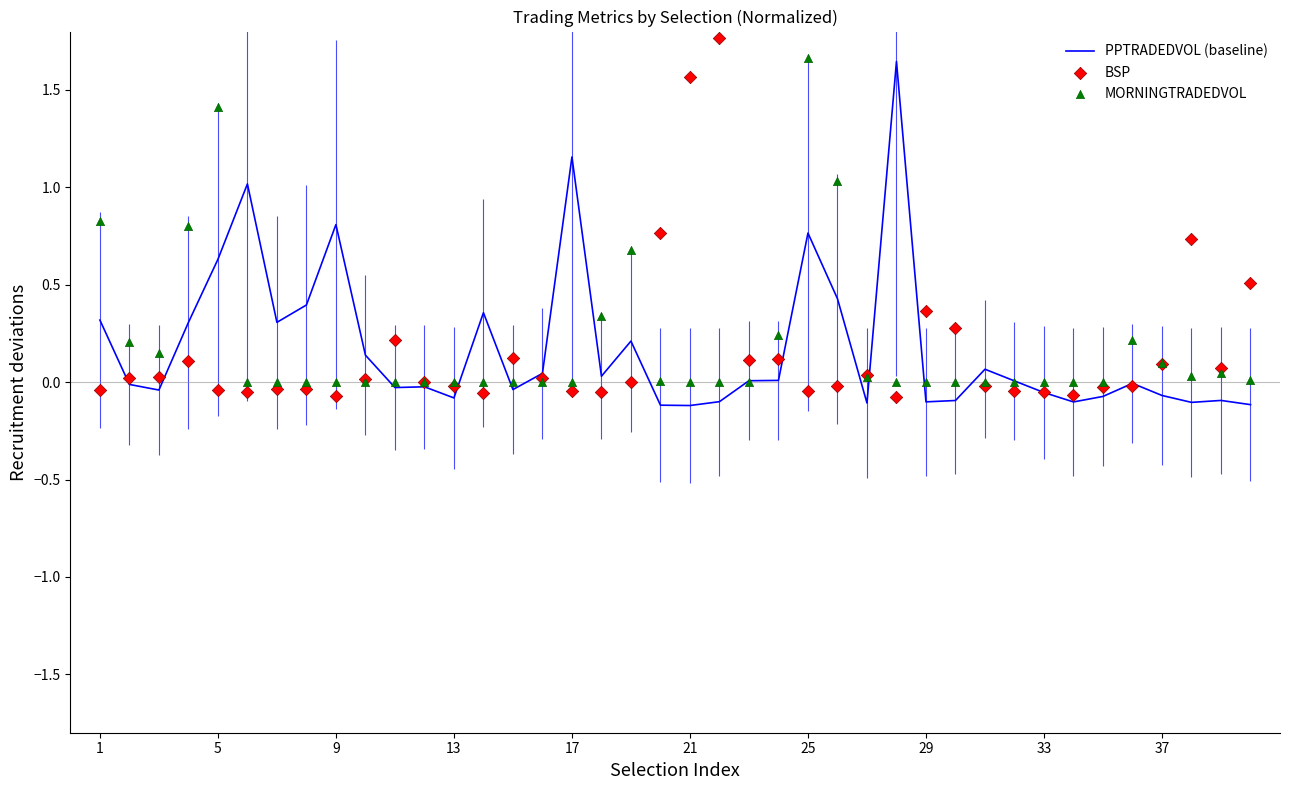

Which series has the largest total across all categories?

MORNINGTRADEDVOL